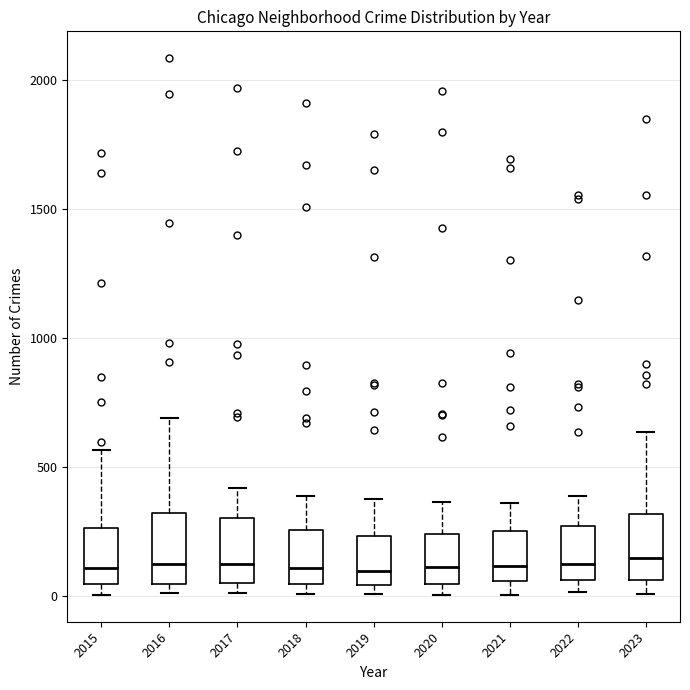

Where is the lower edge of the box at x = 2018 on the y-axis? The values are not printed on the chart, so give them approximately, as read against the axis.

50